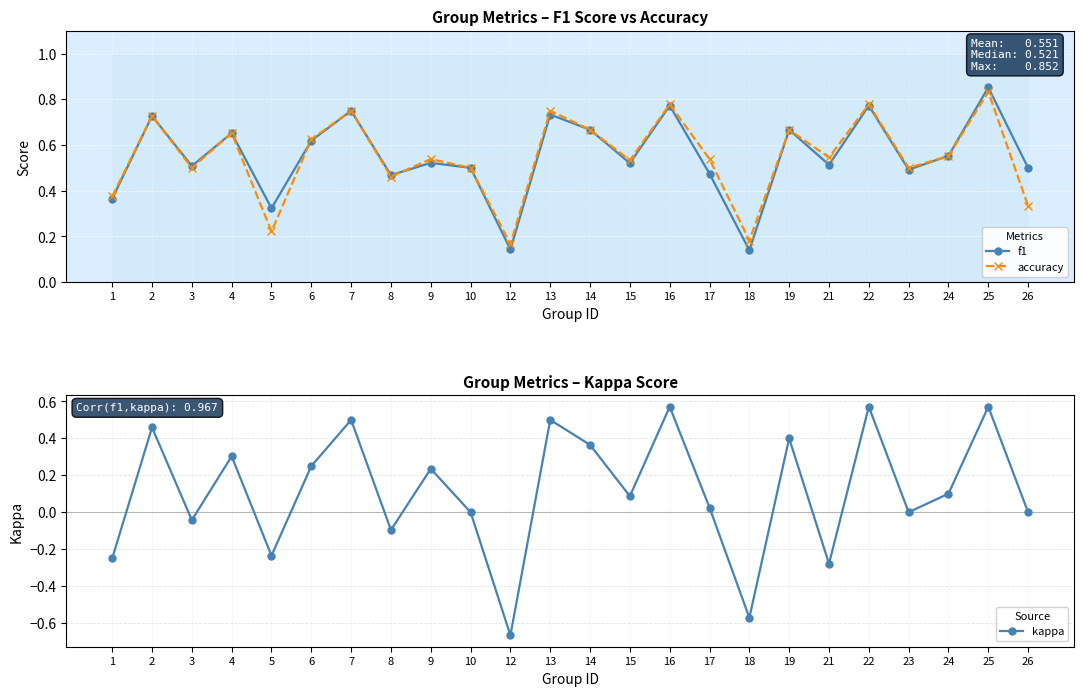

What is the value of the f1 point at the 7th from the left?

0.8